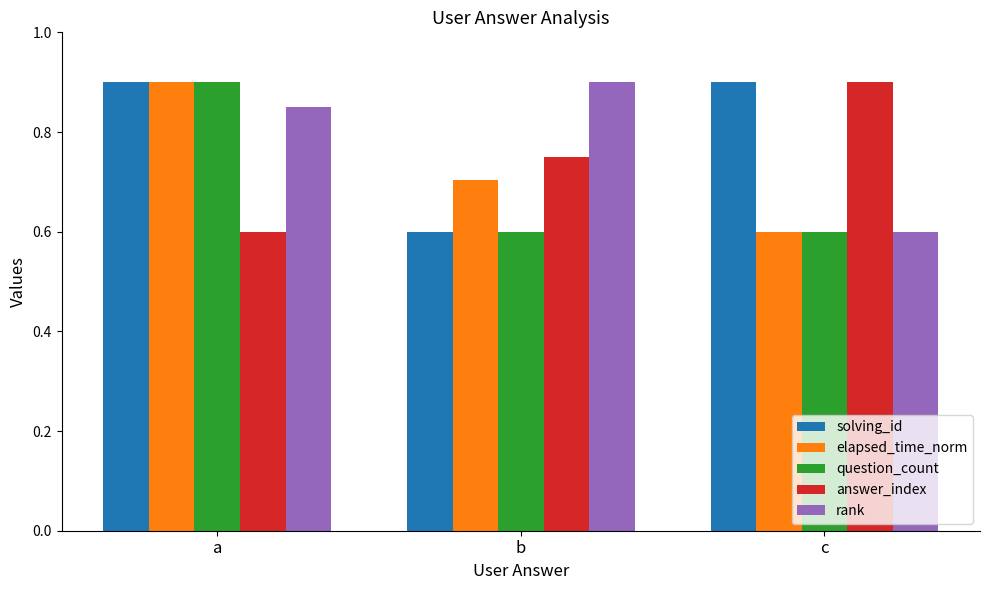

Where is rank nearest to the value 0?

c